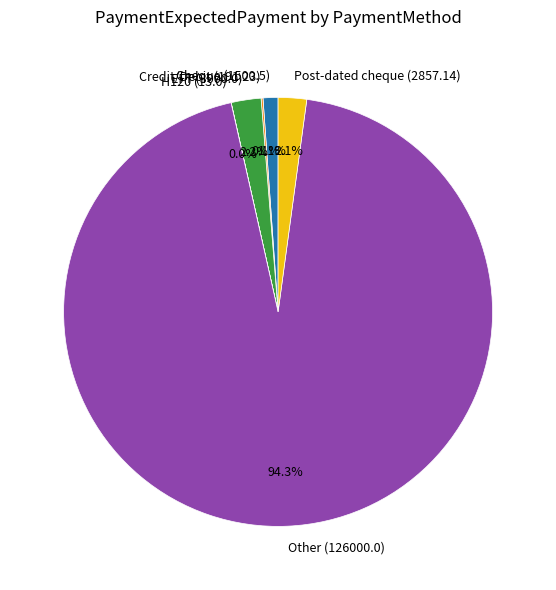

Which category accounts for the majority?

Other (126000.0)